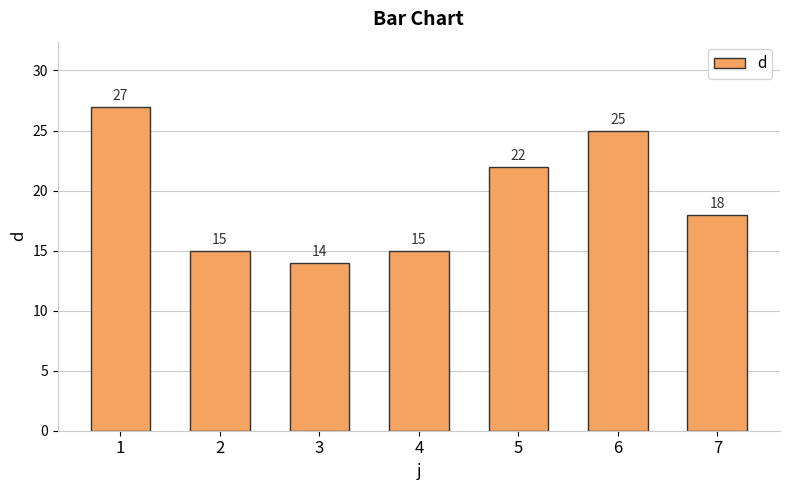

Between 1 and 2, which is larger?

1